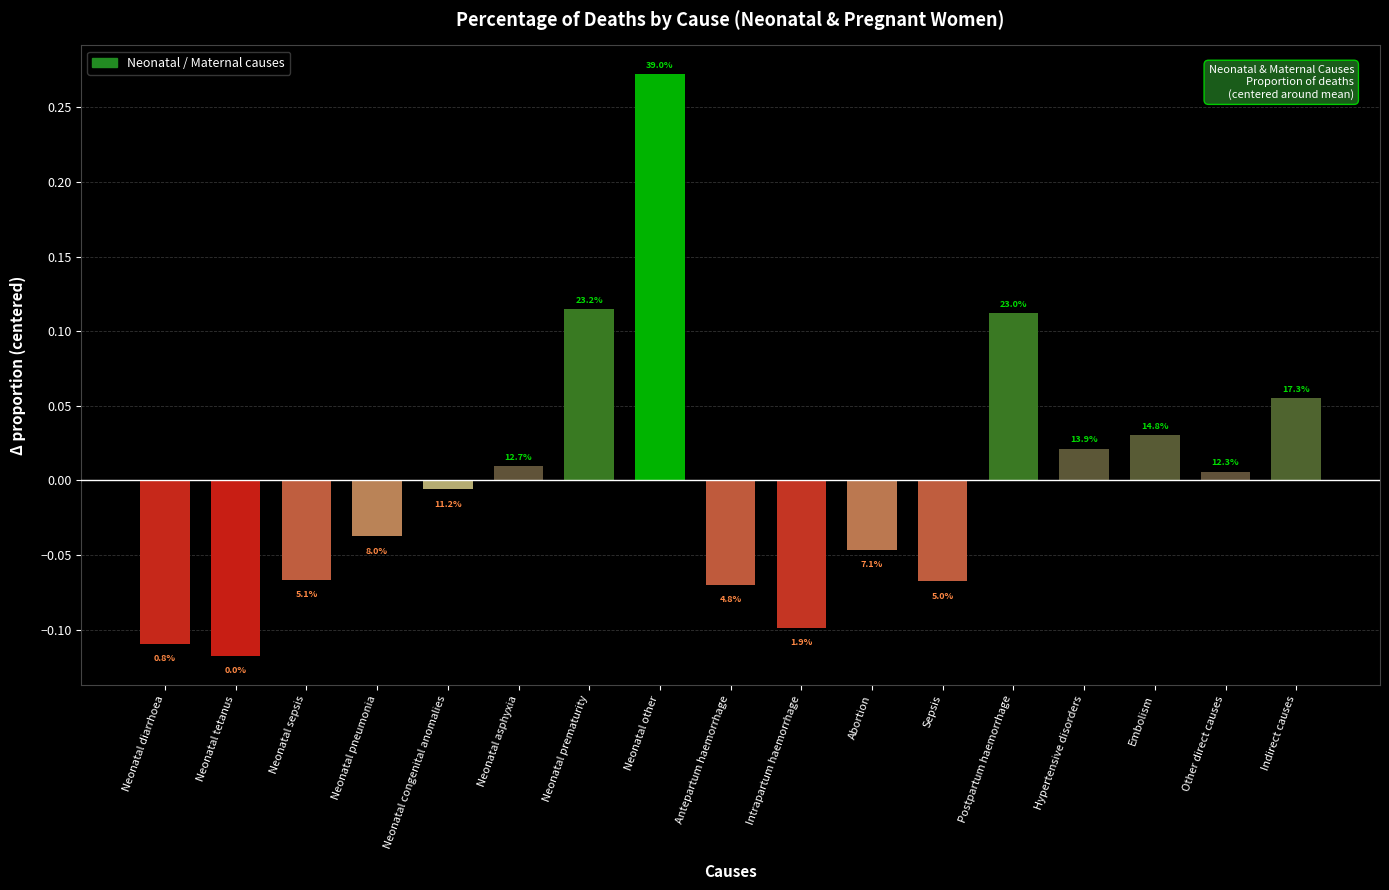

Are the bars grouped side by side (vs. stacked)?

No